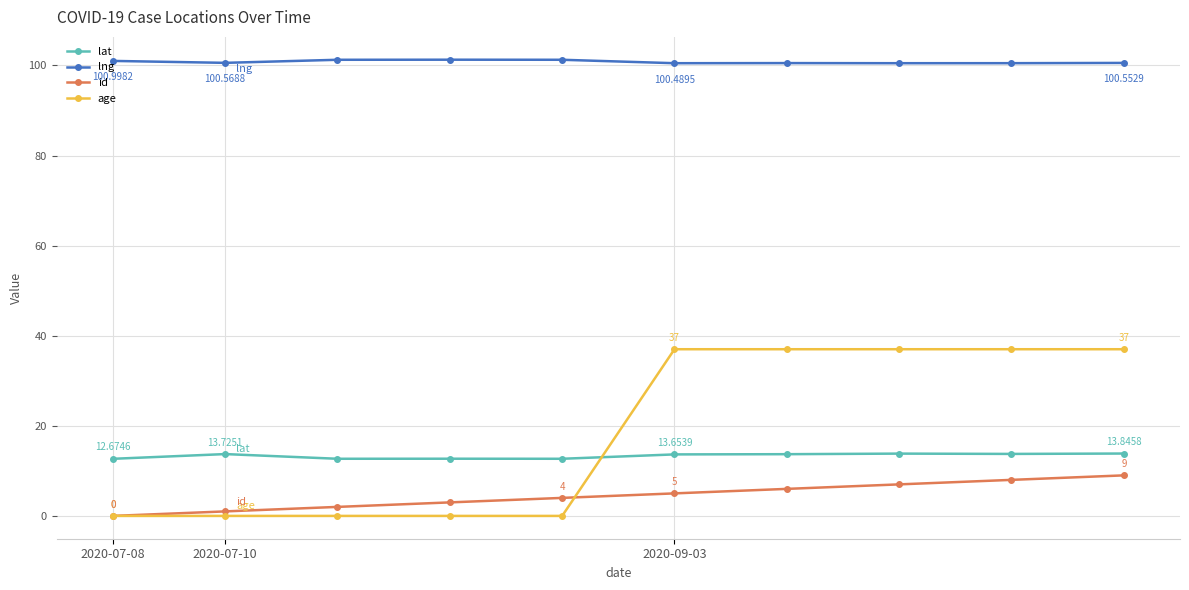

Which series has the largest total across all categories?

lng